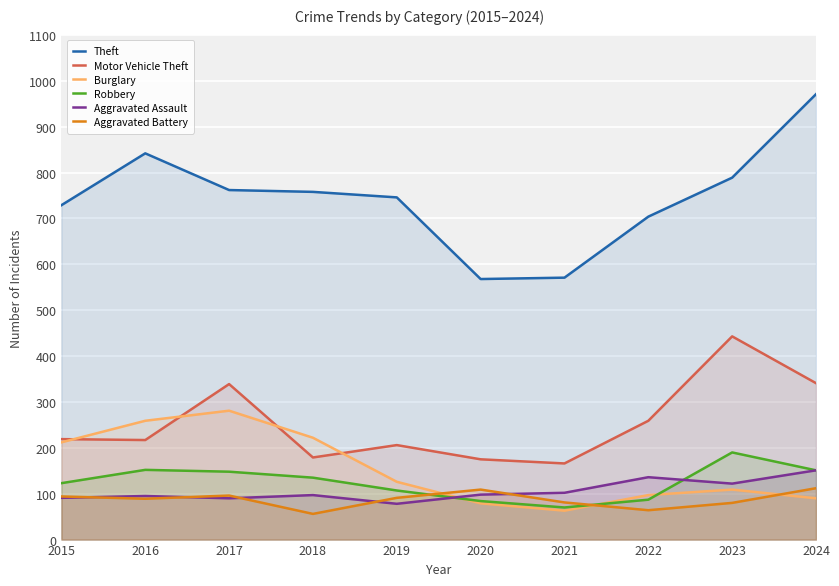

At which label does Motor Vehicle Theft reach its minimum?

2021